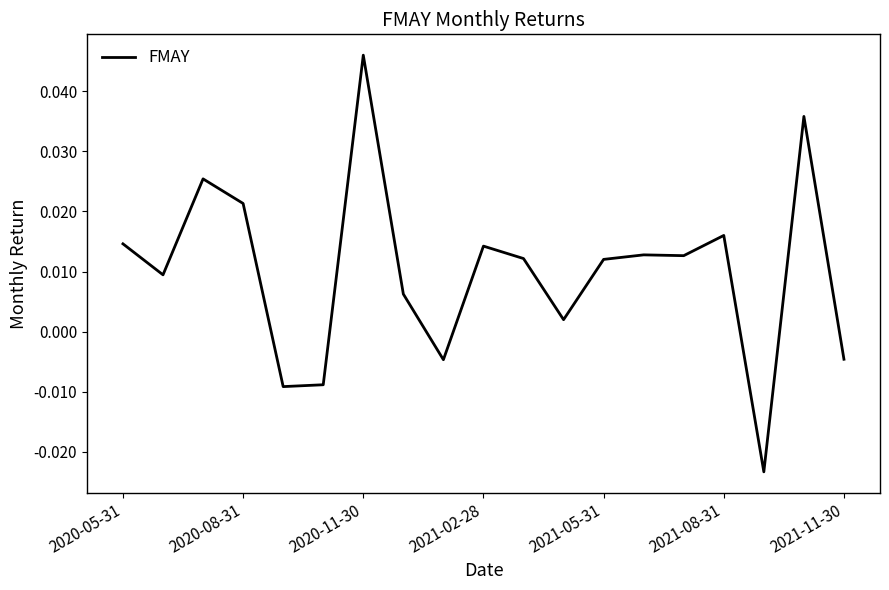

Which category has the highest value across all series?

2020-11-30